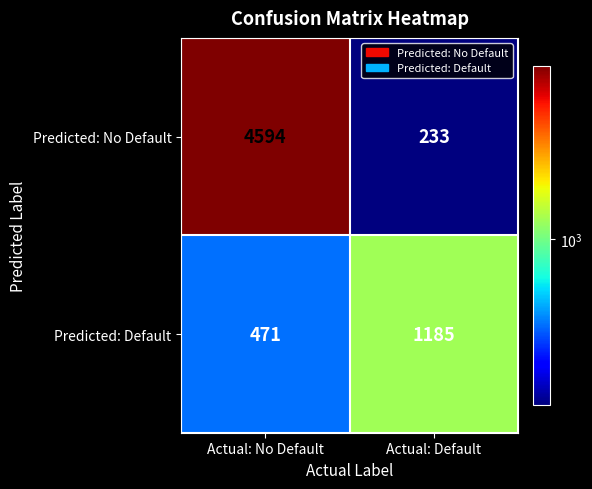

Is it true that Predicted: Default equals 471 at Actual: No Default?

True